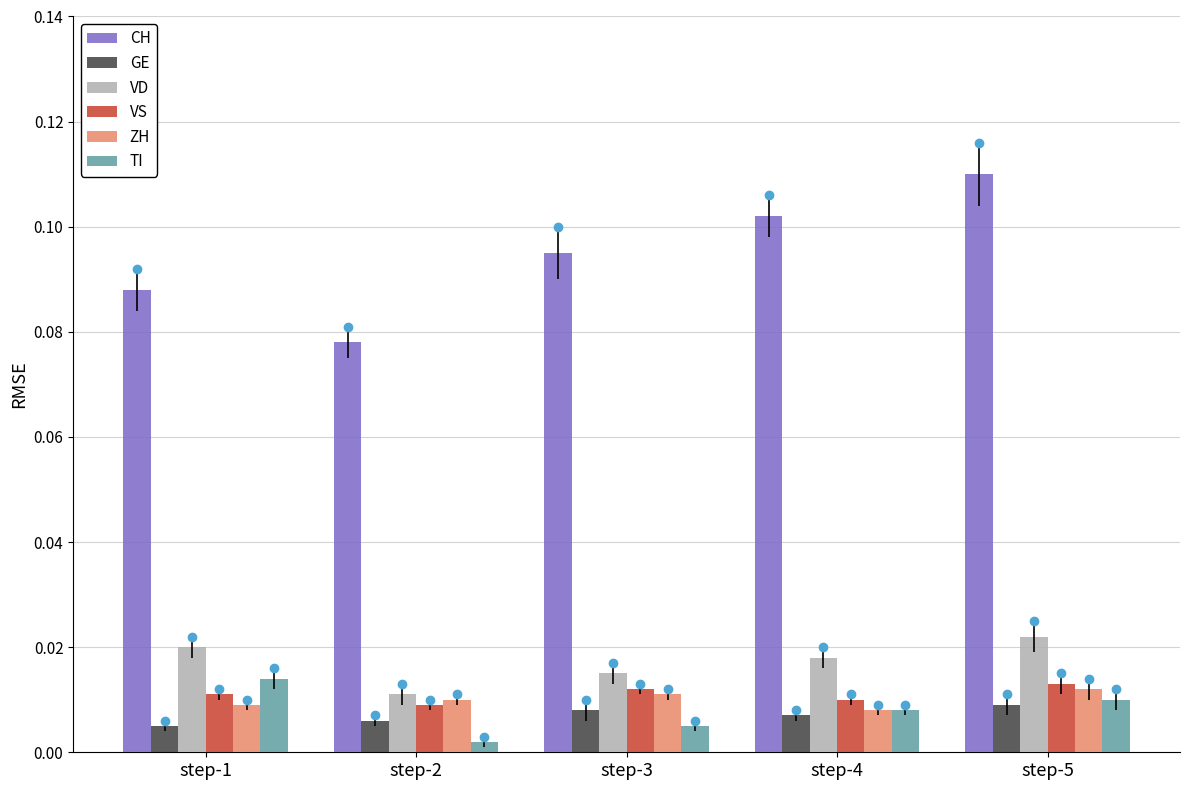

Does the chart contain stacked bars?

No